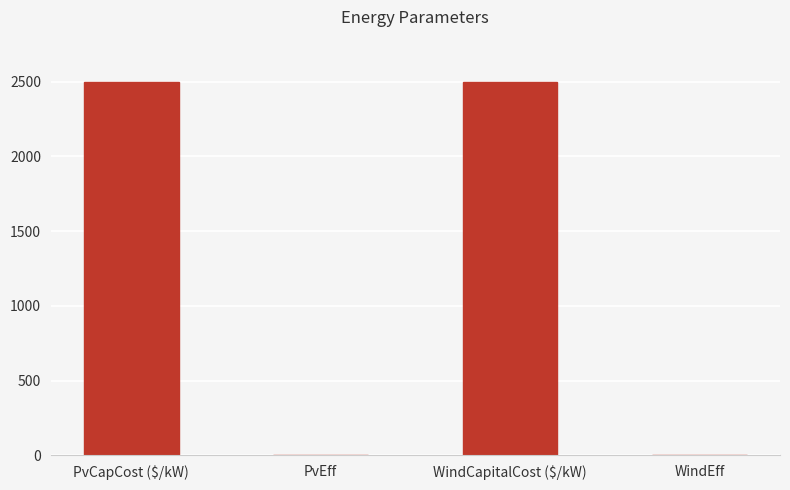

Reading right to left, list all the values displayed in this chart.

WindEff=0.8	WindCapitalCost ($/kW)=2500.0	PvEff=0.8	PvCapCost ($/kW)=2500.0